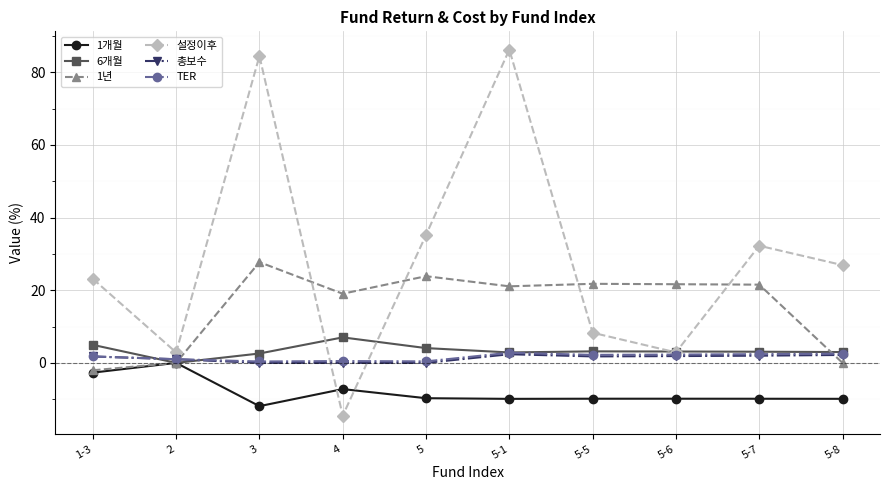

True or false: 설정이후 has more than 0 points higher than both neighbors.

True